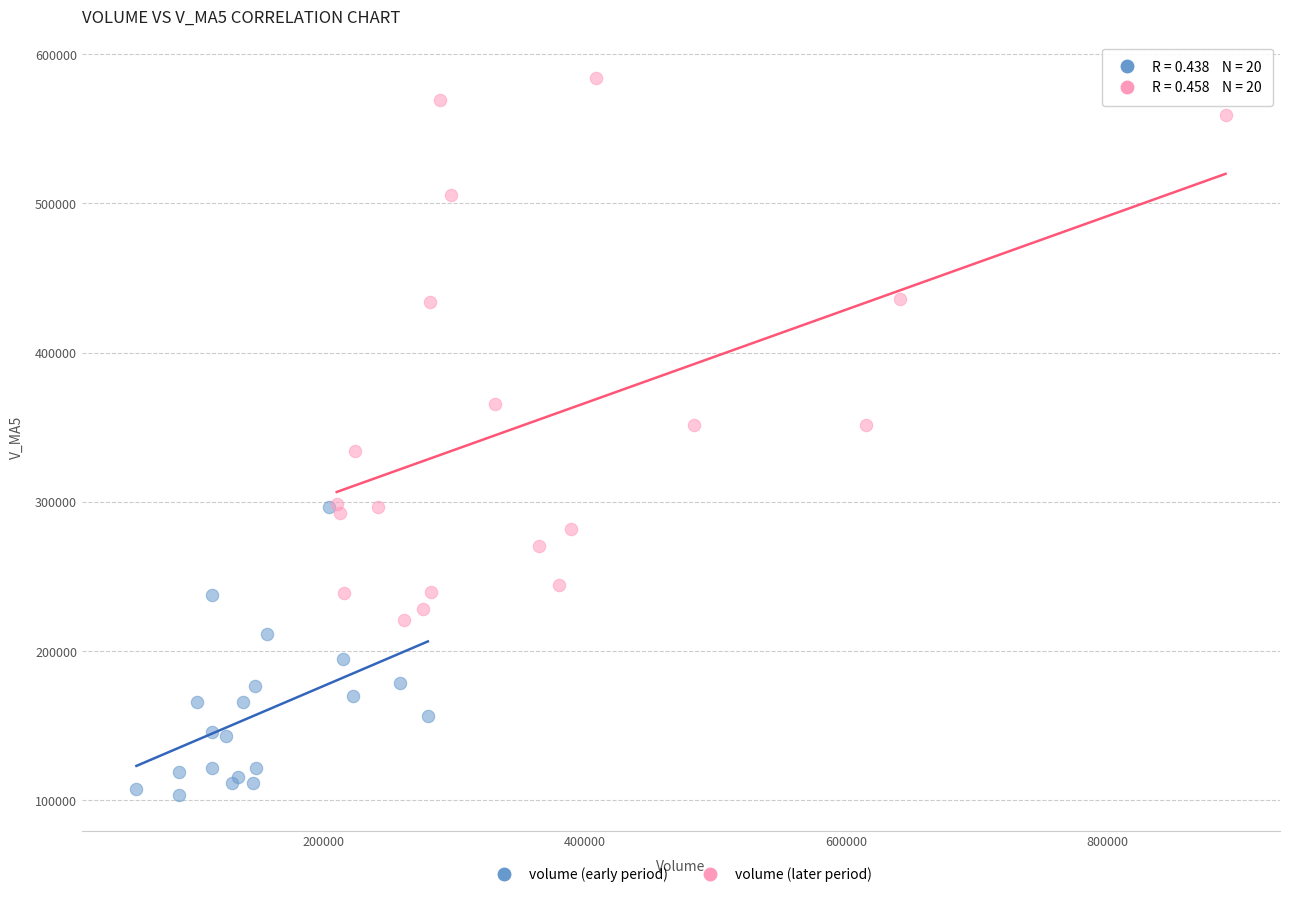

Which series contains the lowest Y value?

volume (early period)